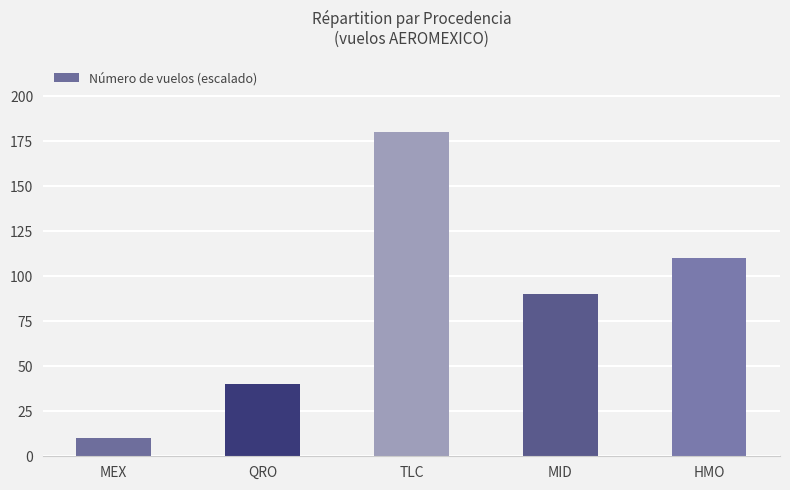

What is the label of the 5th bar from the right?

MEX